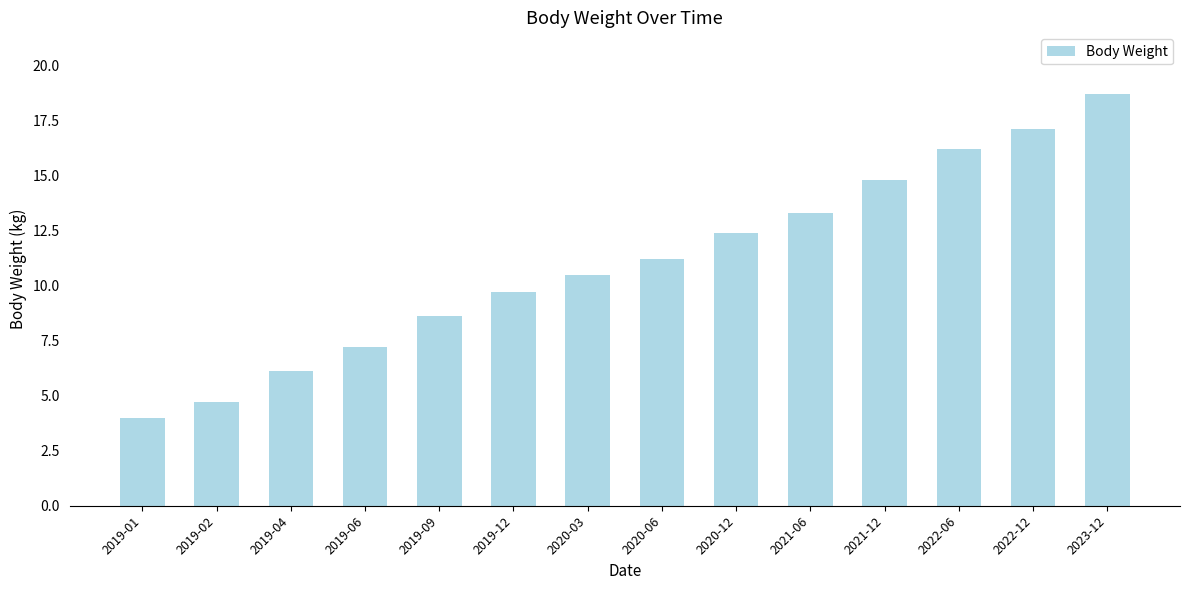

Are the bars horizontal?

No